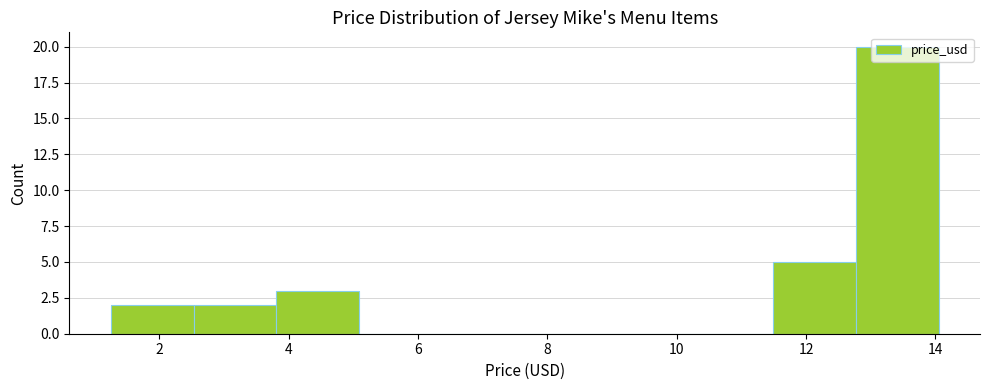

Reading left to right, transcribe this chart: for each bar, give the range it covers on the x-axis and its height. Neither the bar edges nor the heights are printed on the chart, so give them approximately, as read against the axes.

1.2 to 2.6: 2
2.6 to 3.8: 2
3.8 to 5.0: 3
5.0 to 6.4: 0
6.4 to 7.6: 0
7.6 to 9.0: 0
9.0 to 10.2: 0
10.2 to 11.4: 0
11.4 to 12.8: 5
12.8 to 14.0: 20